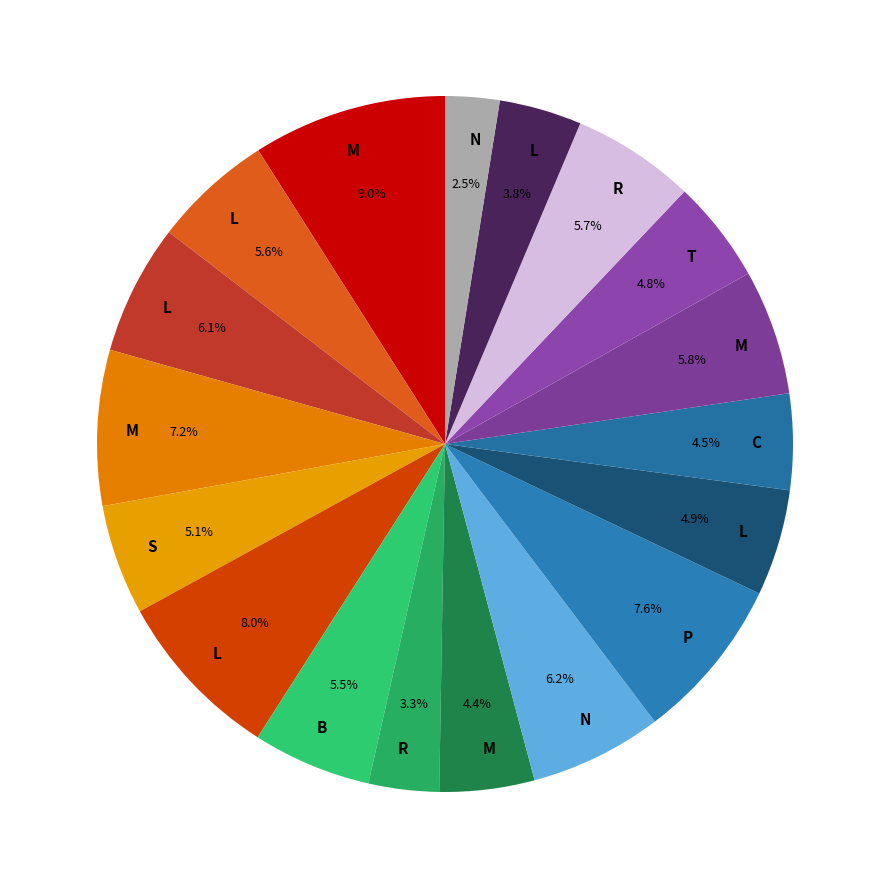

How many segments does this pie chart have?

18